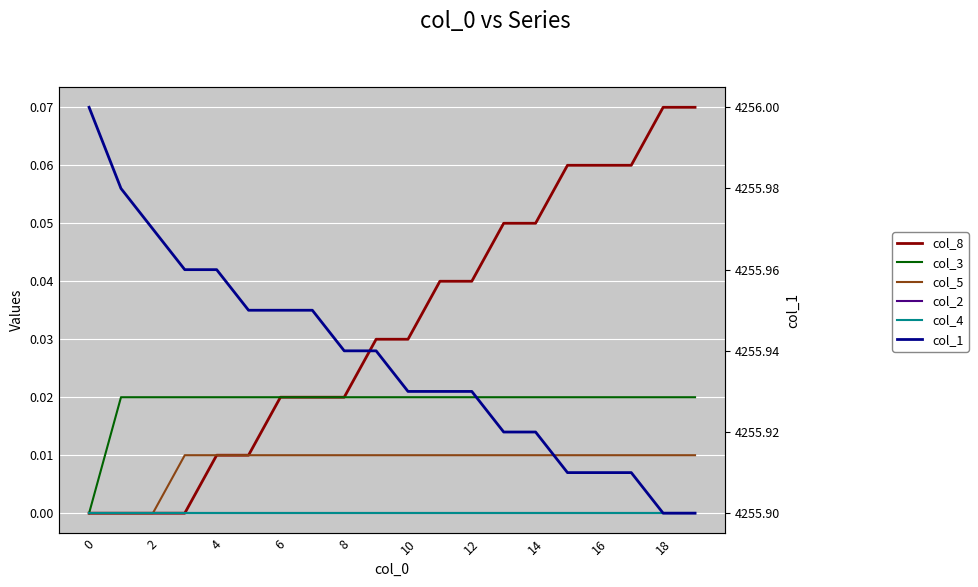

Reading left to right, list all the values displayed in this chart.

col_8: 0.0	0.0	0.0	0.0	0.0	0.0	0.0	0.0	0.0	0.0	0.0	0.0	0.0	0.1	0.1	0.1	0.1	0.1	0.1	0.1
col_3: 0.0	0.0	0.0	0.0	0.0	0.0	0.0	0.0	0.0	0.0	0.0	0.0	0.0	0.0	0.0	0.0	0.0	0.0	0.0	0.0
col_5: 0.0	0.0	0.0	0.0	0.0	0.0	0.0	0.0	0.0	0.0	0.0	0.0	0.0	0.0	0.0	0.0	0.0	0.0	0.0	0.0
col_2: 0.0	0.0	0.0	0.0	0.0	0.0	0.0	0.0	0.0	0.0	0.0	0.0	0.0	0.0	0.0	0.0	0.0	0.0	0.0	0.0
col_4: 0.0	0.0	0.0	0.0	0.0	0.0	0.0	0.0	0.0	0.0	0.0	0.0	0.0	0.0	0.0	0.0	0.0	0.0	0.0	0.0
col_1: 4256.0	4256.0	4256.0	4256.0	4256.0	4255.9	4255.9	4255.9	4255.9	4255.9	4255.9	4255.9	4255.9	4255.9	4255.9	4255.9	4255.9	4255.9	4255.9	4255.9